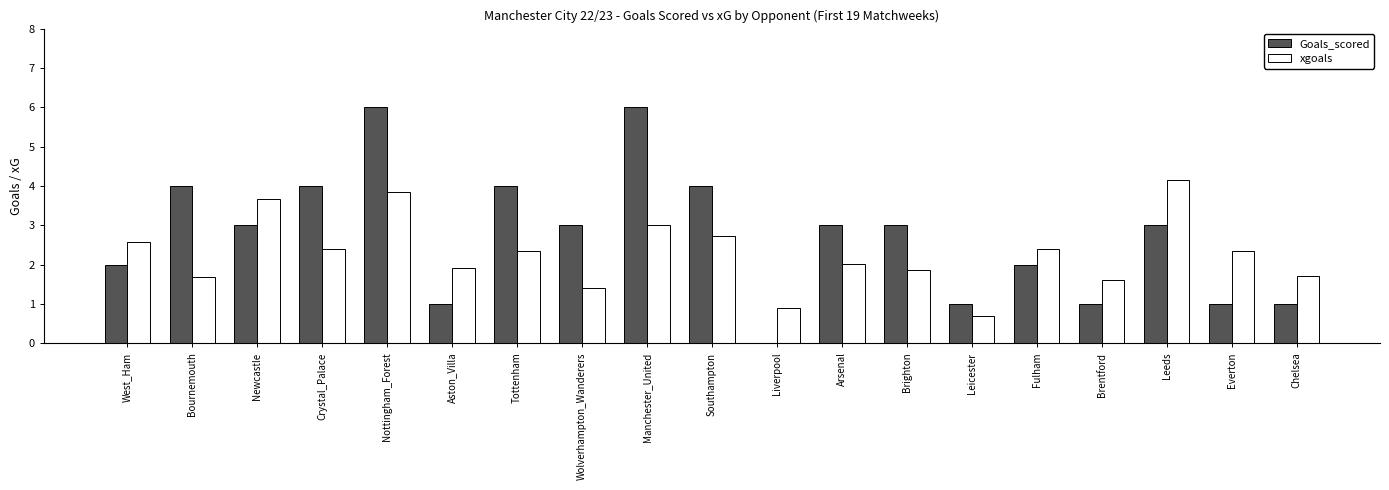

What is the spread (max minus min) of values at Brighton?

1.1